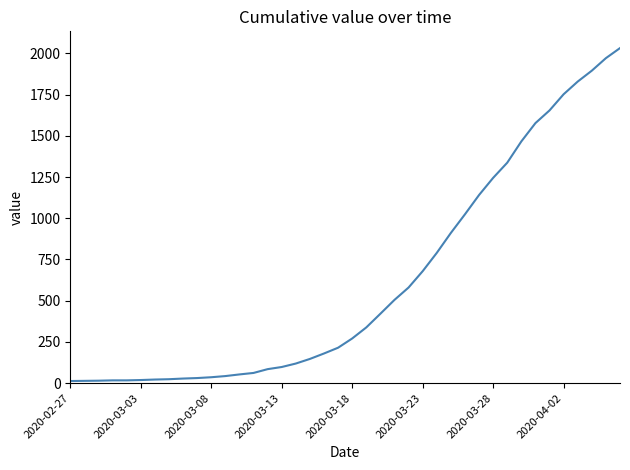

What is the difference between the maximum and minimum values?

2019